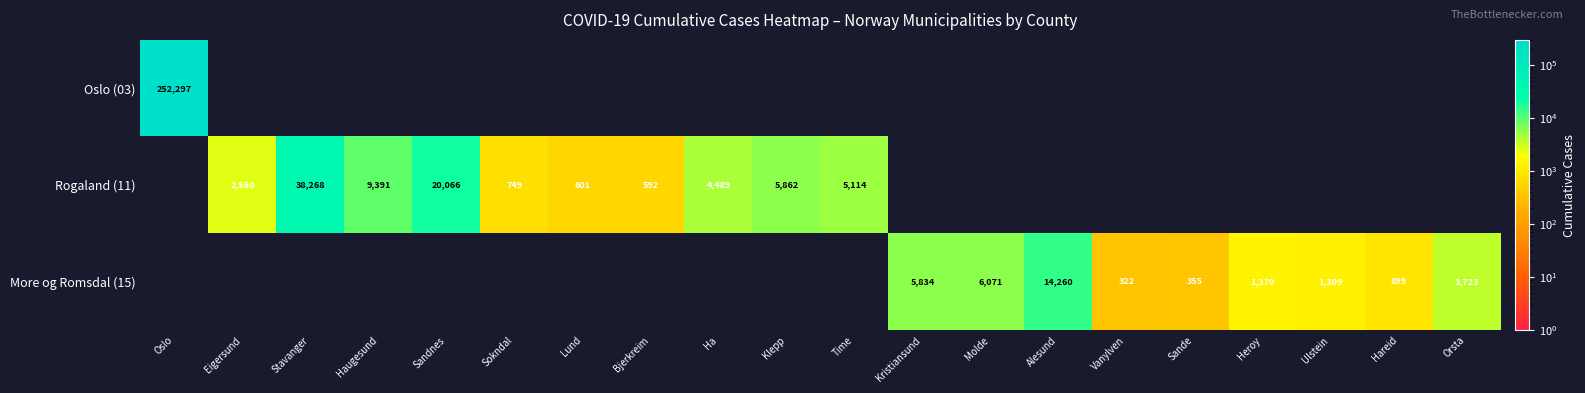

How many data points does each series have?

20